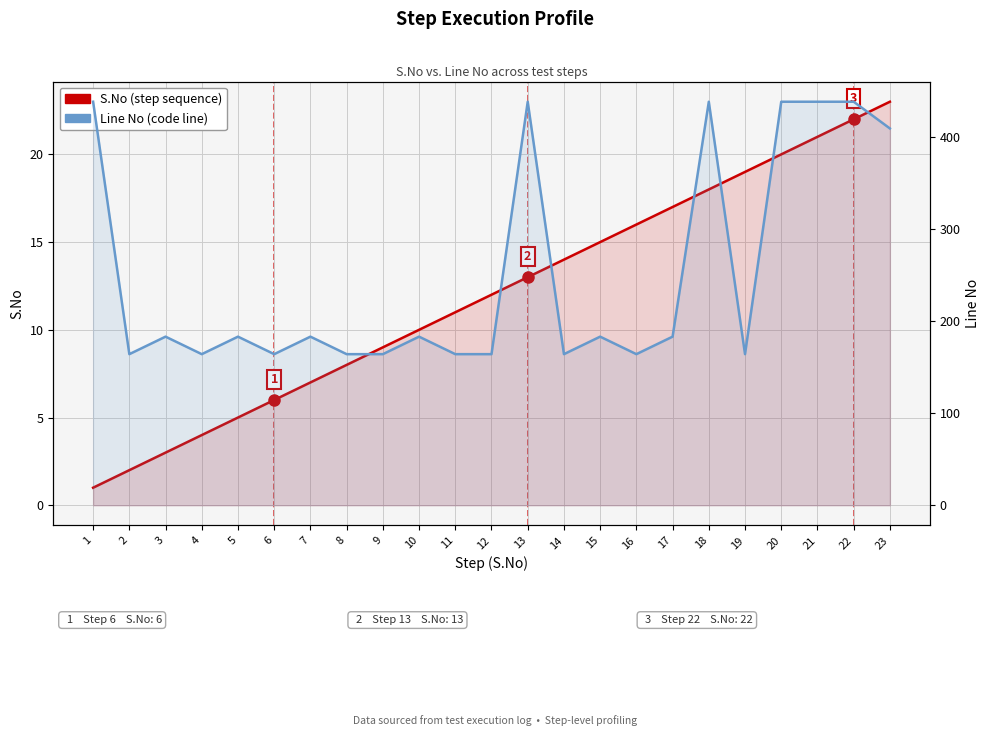

Reading left to right, list all the values displayed in this chart.

S.No (step sequence): 1=1	2=2	3=3	4=4	5=5	6=6	7=7	8=8	9=9	10=10	11=11	12=12	13=13	14=14	15=15	16=16	17=17	18=18	19=19	20=20	21=21	22=22	23=23
Line No (code line): 1=438	2=164	3=183	4=164	5=183	6=164	7=183	8=164	9=164	10=183	11=164	12=164	13=438	14=164	15=183	16=164	17=183	18=438	19=164	20=438	21=438	22=438	23=409